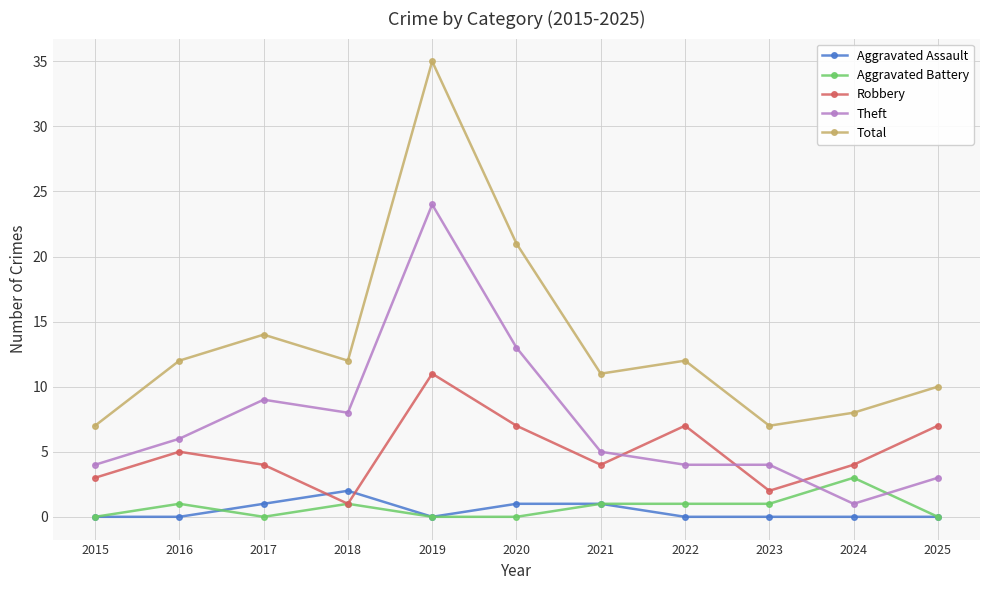

How many lines are shown in the chart?

5